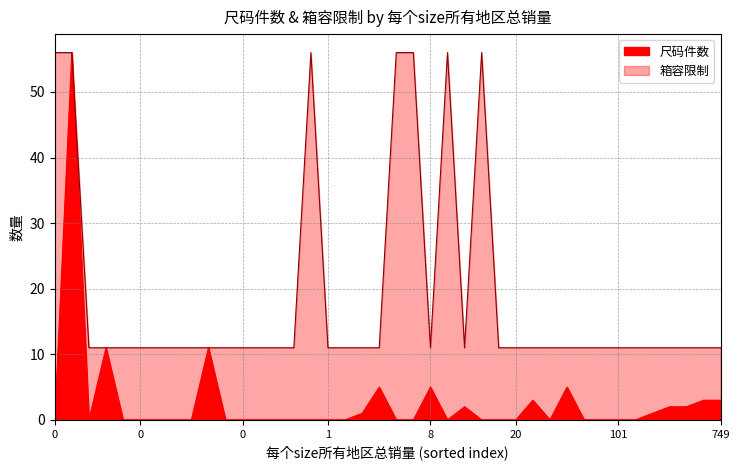

What is the sum of all 箱容限制 values?

755